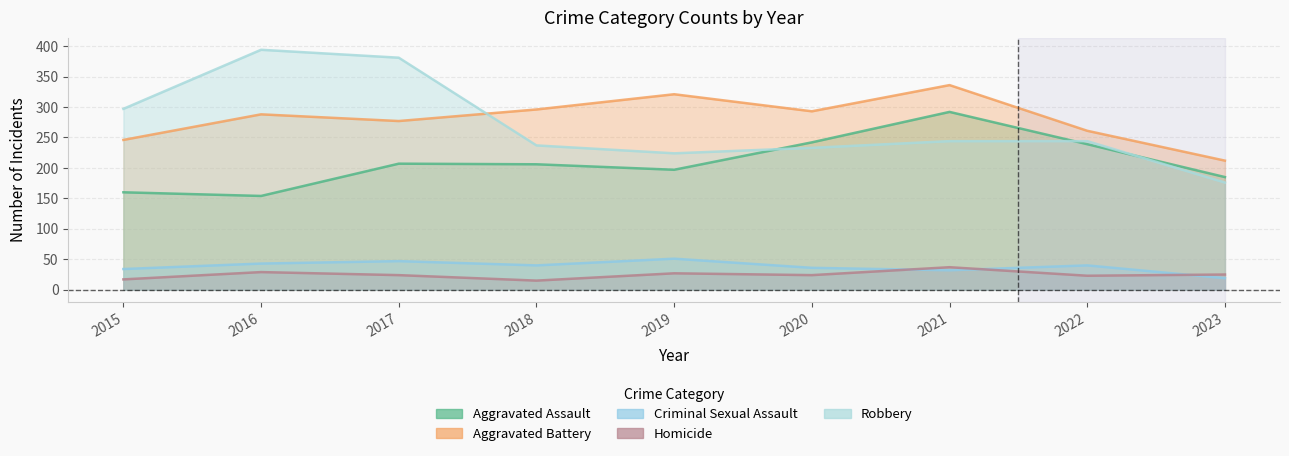

Which series ends up on top after the final intersection of Robbery and Aggravated Battery?

Aggravated Battery